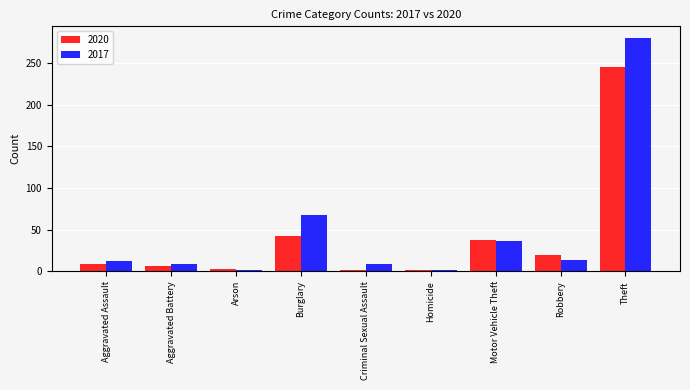

What is the label of the 8th bar from the right?

Aggravated Battery